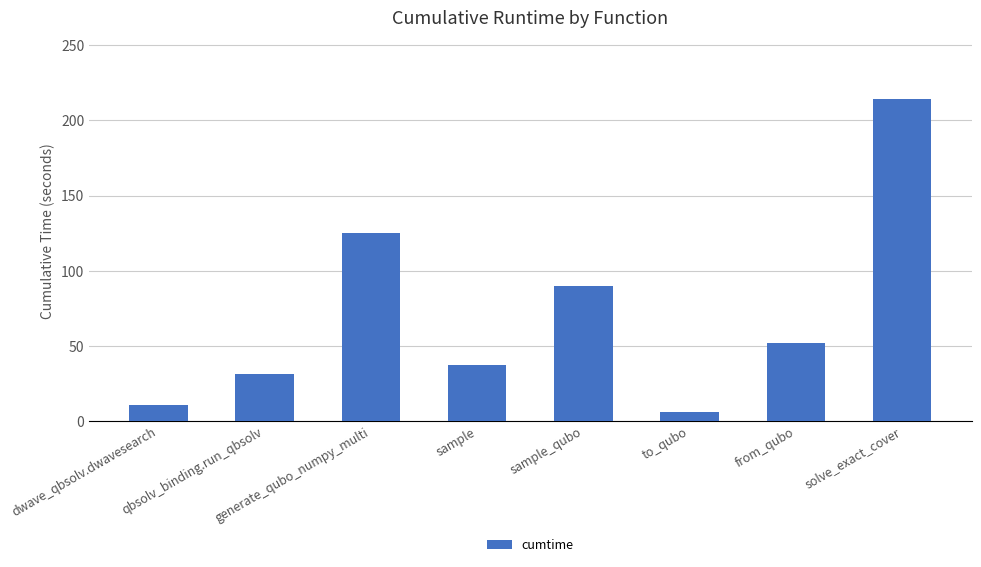

Count the number of data series in this chart.

1